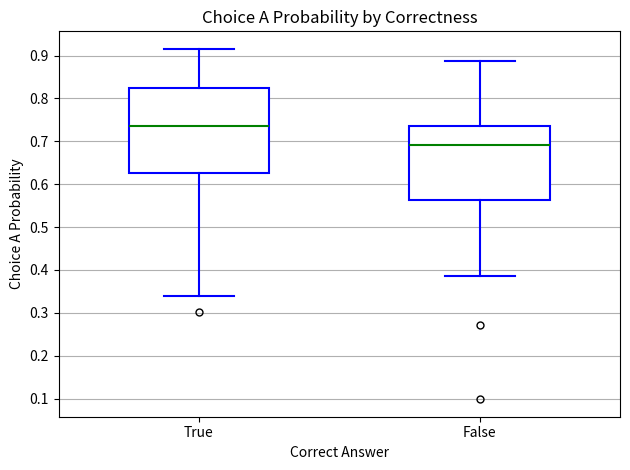

Which box is the tallest, from its lower edge to its upper edge?

True